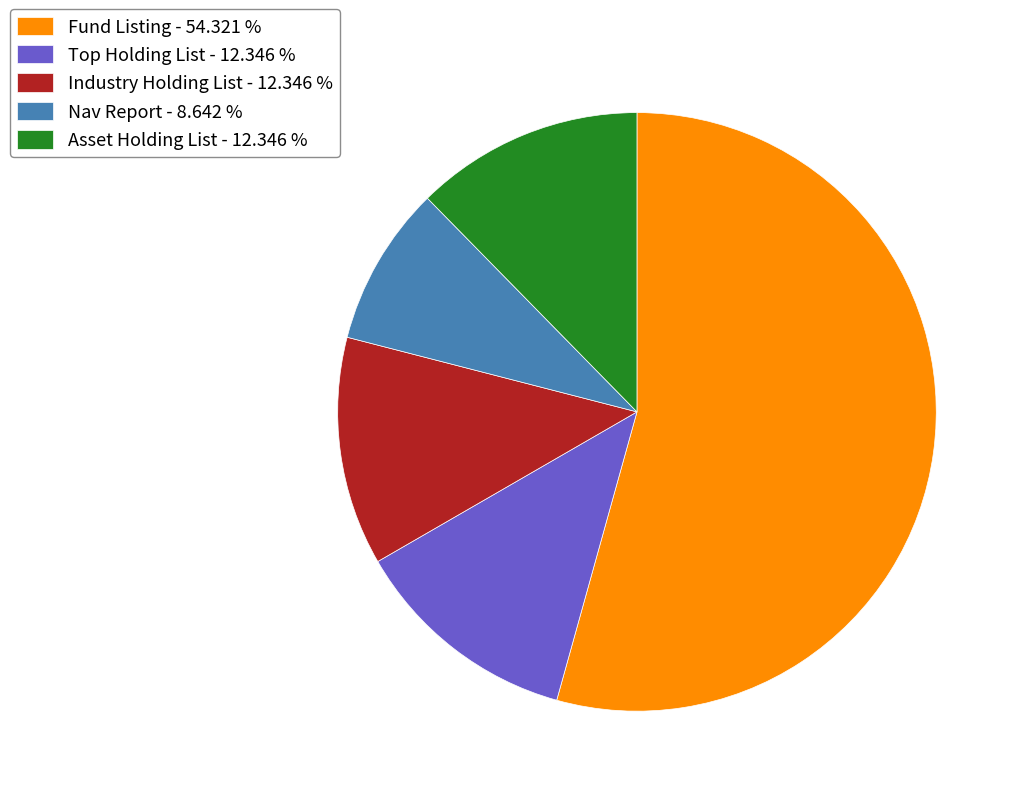

Which category has the smallest portion of the pie?

Nav Report